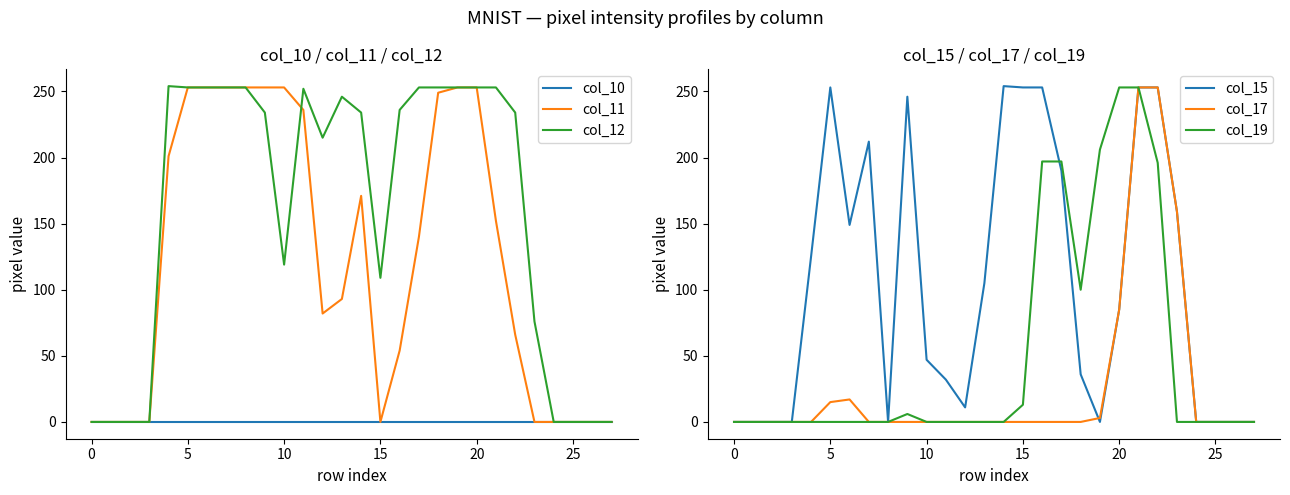

Between 14 and 24, which series saw the biggest shift?

col_15